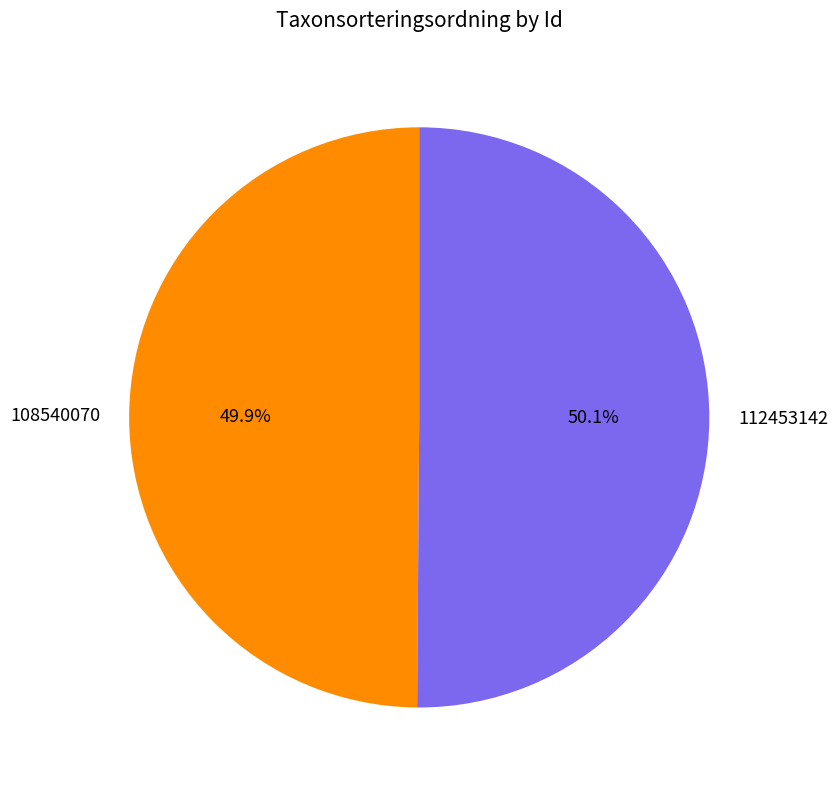

What portion of the pie excludes 108540070?

50.1%